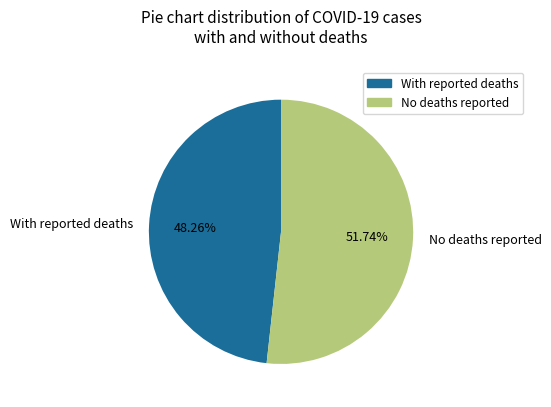

Do With reported deaths and No deaths reported together represent more than half of the pie?

Yes